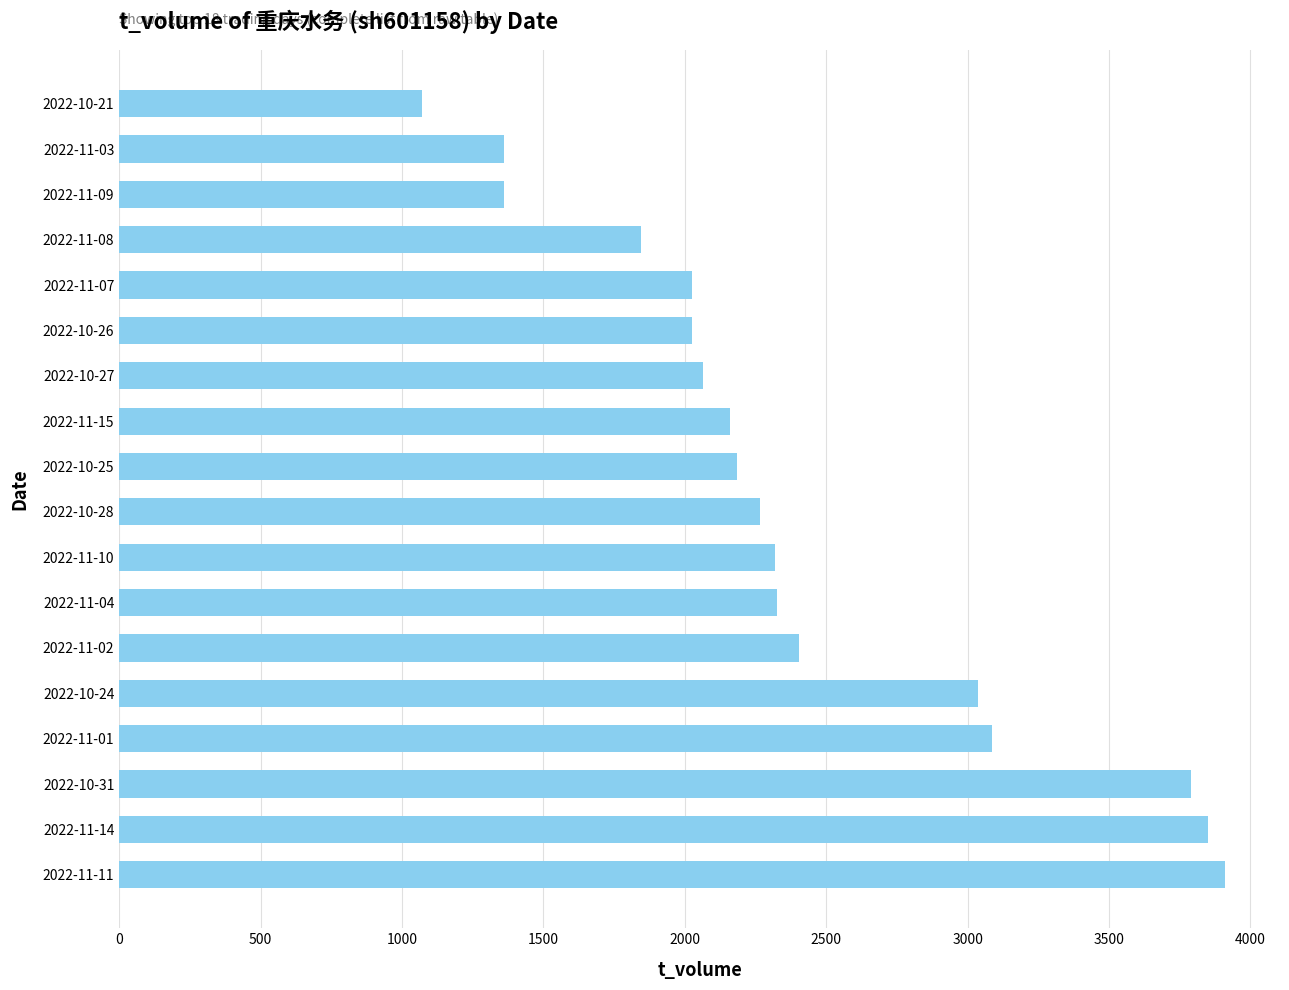

Which category has the lowest value across all series?

2022-10-21